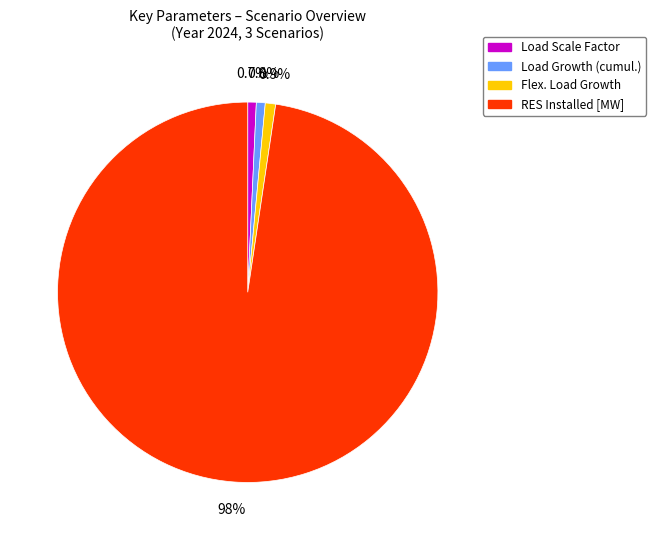

What percentage is NOT represented by RES Installed [MW]?

2.4%